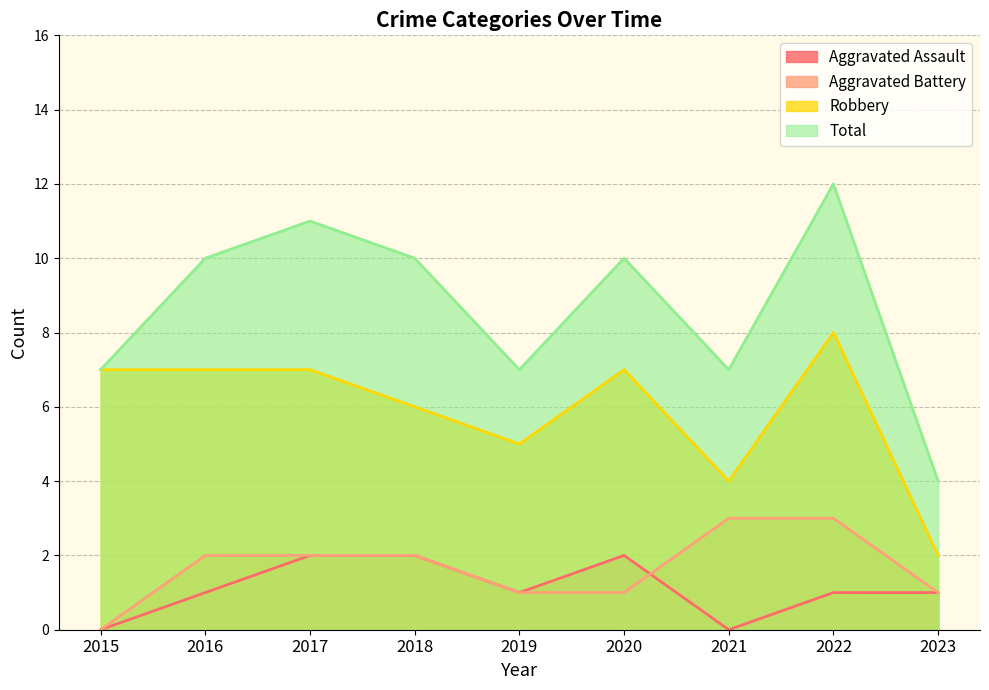

Does the chart display data point markers on the line(s)?

No